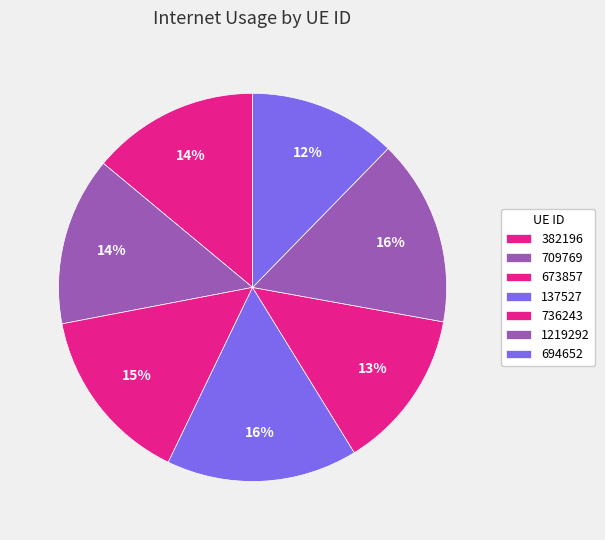

To the nearest percent, what portion does 709769 represent?

14%